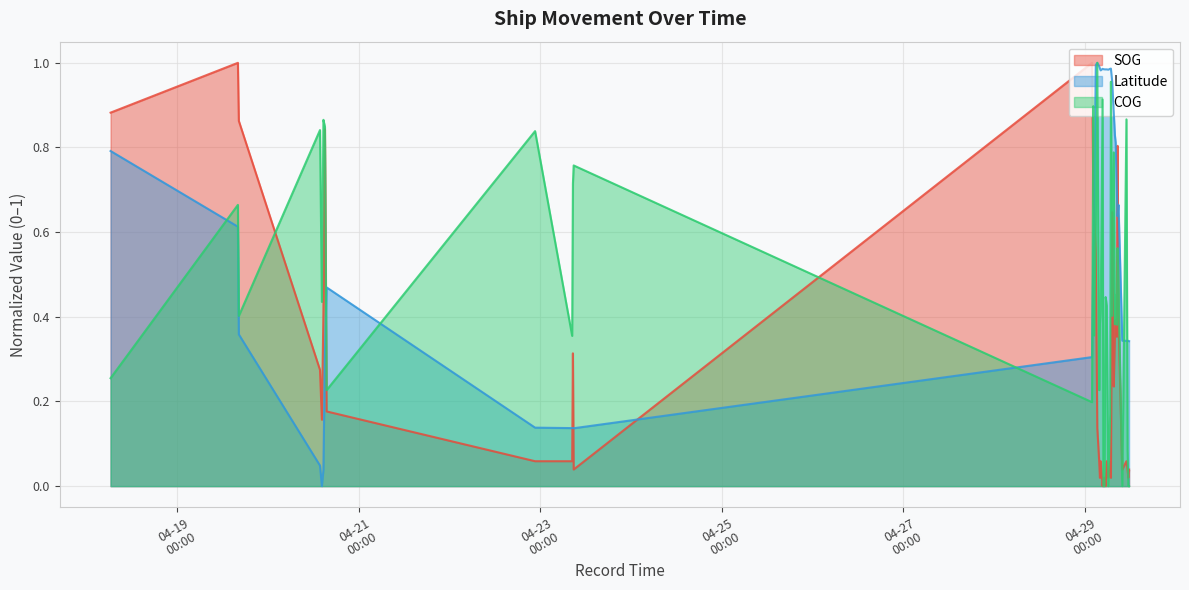

Reading right to left, extract all data points from this chart.

SOG: 0.0	0.0	0.0	0.1	0.0	0.4	0.8	0.4	0.4	0.4	0.2	0.6	0.0	0.1	0.0	0.1	0.0	0.0	0.0	0.0	0.1	0.0	0.1	0.1	0.5	0.6	0.7	1.0	0.0	0.3	0.1	0.1	0.2	0.8	0.4	0.2	0.3	0.9	1.0	0.9
Latitude: 0.3	0.3	0.3	0.3	0.3	0.7	0.6	0.7	0.8	0.8	0.9	1.0	1.0	1.0	1.0	1.0	1.0	1.0	1.0	1.0	1.0	1.0	1.0	1.0	1.0	0.6	0.5	0.3	0.1	0.1	0.1	0.1	0.5	0.3	0.0	0.0	0.0	0.4	0.6	0.8
COG: 0.0	0.0	0.1	0.9	0.0	0.5	0.6	0.4	0.5	0.4	0.8	0.4	1.0	0.2	0.0	0.4	0.4	0.0	0.0	0.9	0.4	0.4	0.2	1.0	0.6	0.4	0.9	0.2	0.8	0.7	0.4	0.8	0.2	0.8	0.9	0.4	0.8	0.4	0.7	0.3